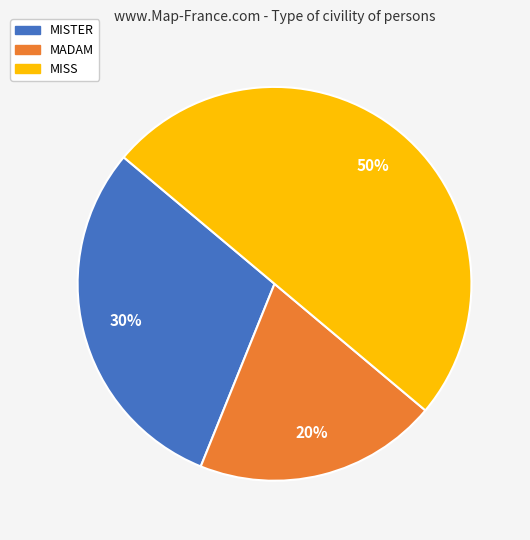

Rank the categories by value from highest to lowest.

MISS, MISTER, MADAM